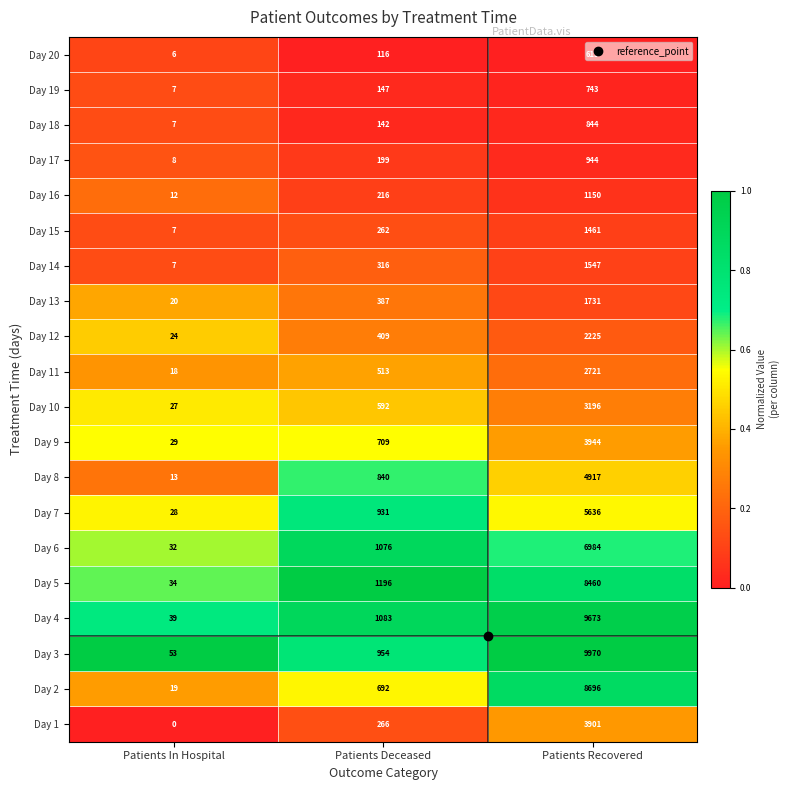

True or false: Day 19 has a value of 4 at Patients In Hospital.

False